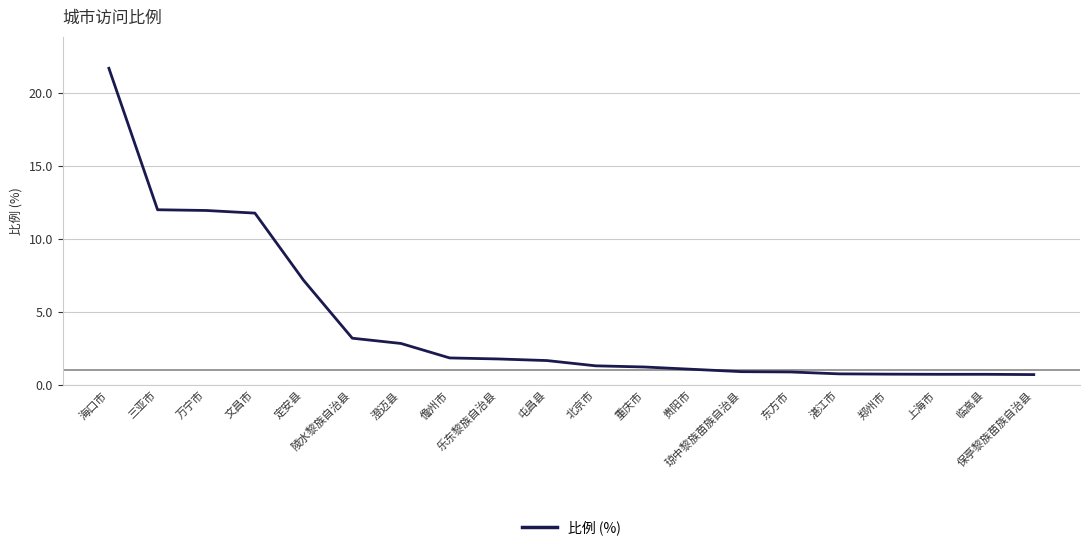

What is the greatest value displayed?

21.7